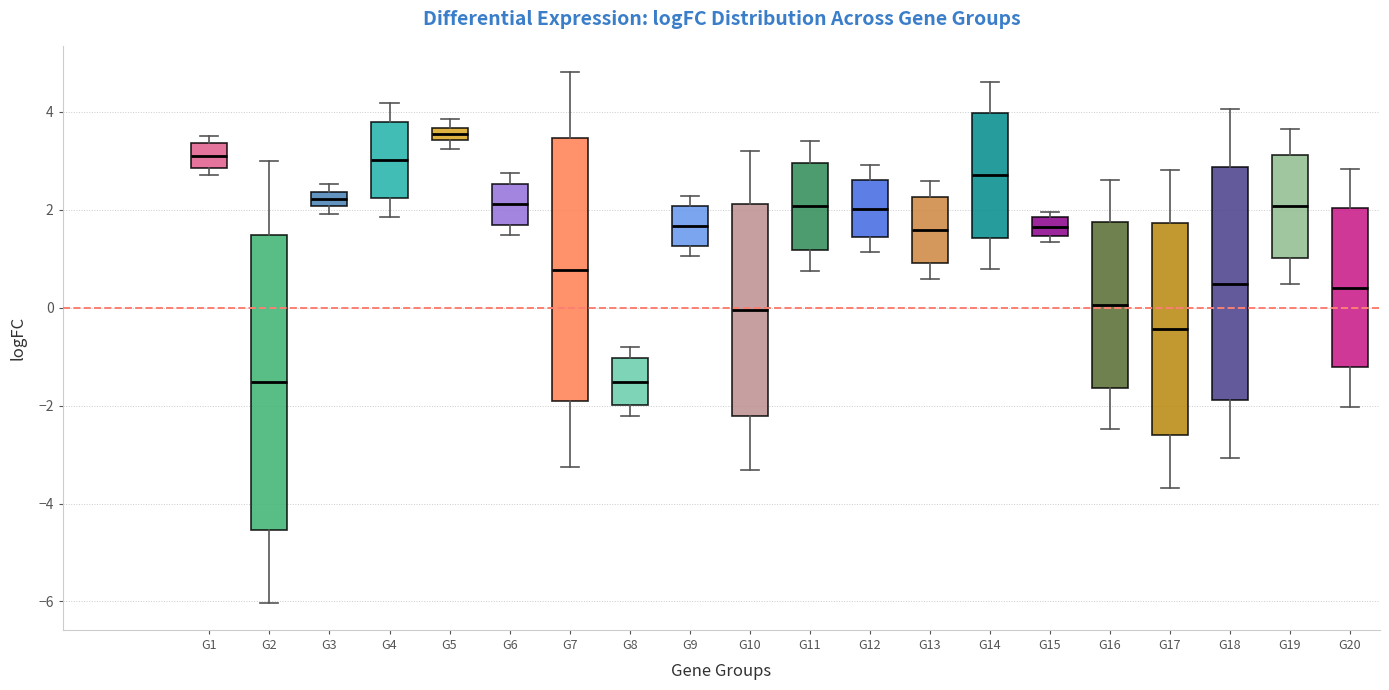

Where is the lower edge of the box for G1 on the y-axis? The values are not printed on the chart, so give them approximately, as read against the axis.

2.8